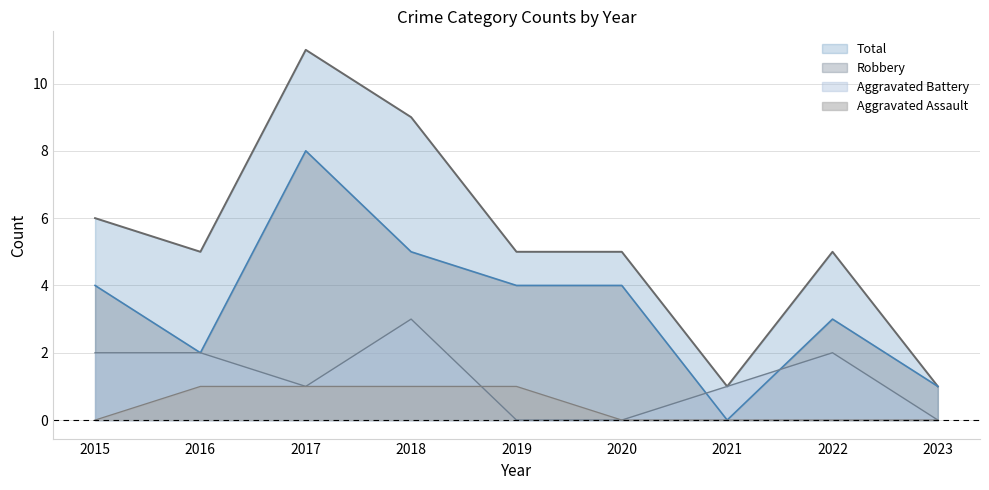

What are all the series names shown in the legend?

Total, Robbery, Aggravated Battery, Aggravated Assault